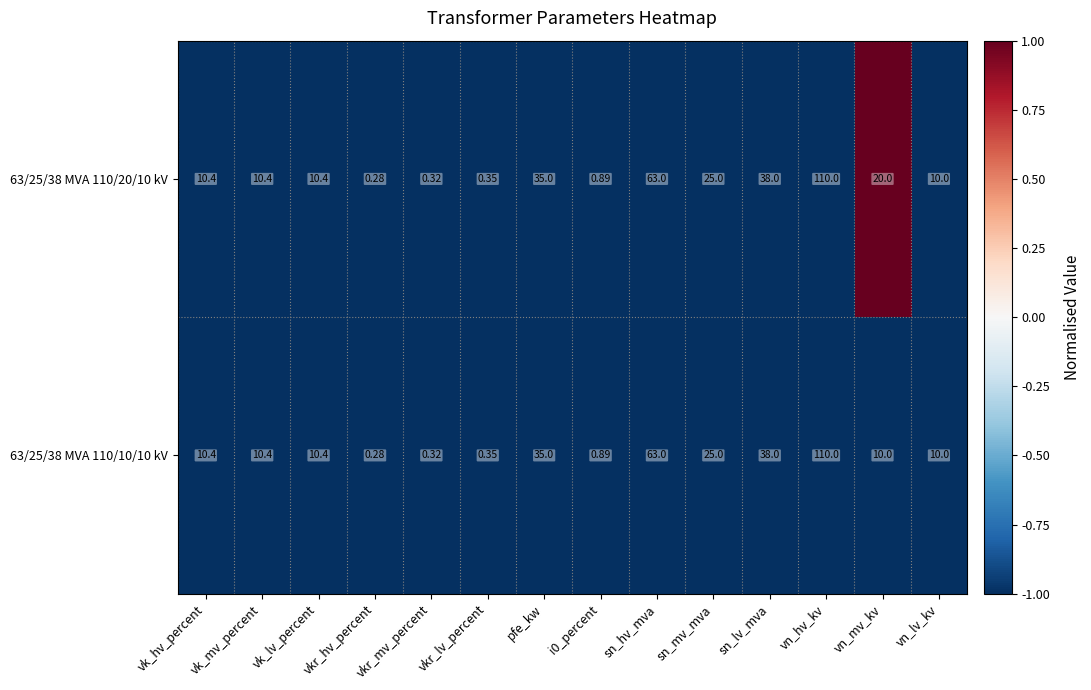

Where does the 63/25/38 MVA 110/10/10 kV series first go above 10?

vk_hv_percent